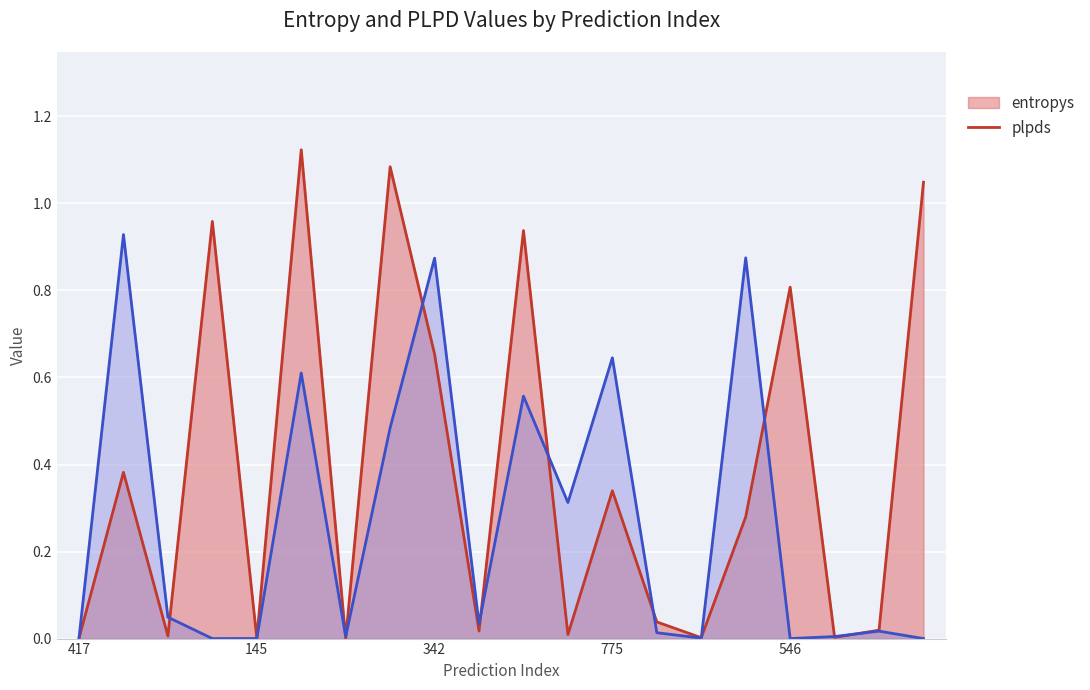

Rank the series by their maximum value, from highest to lowest.

entropys, plpds